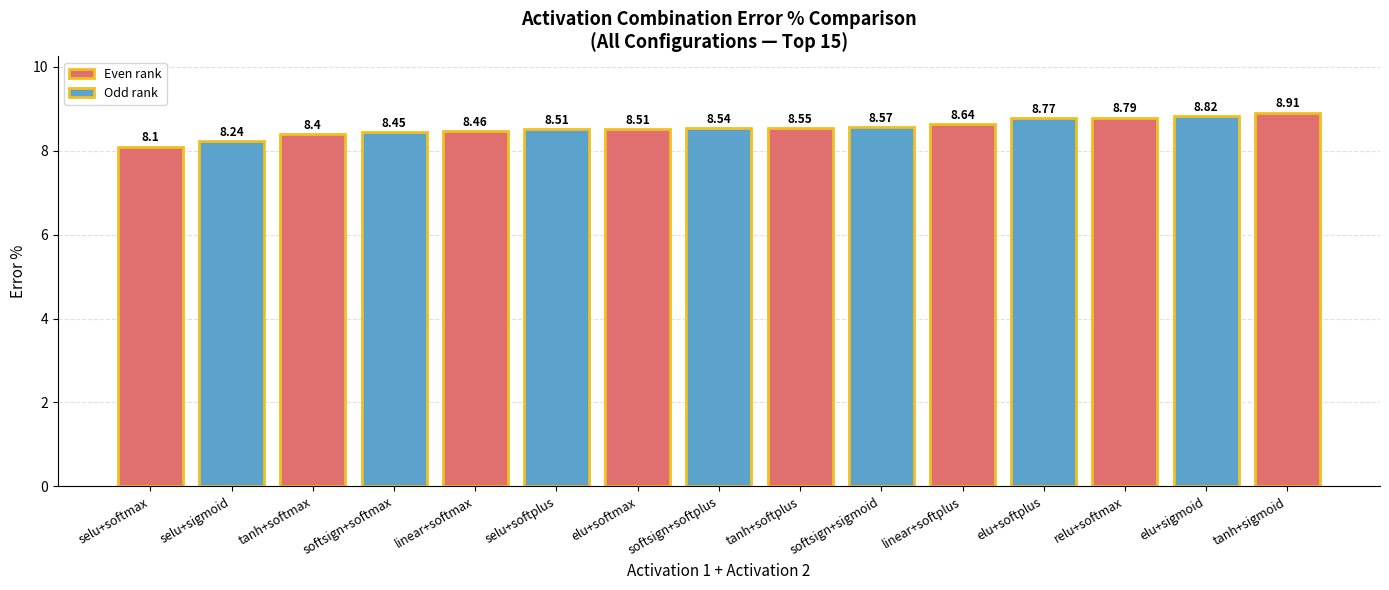

Which has a higher value, linear+softmax or tanh+sigmoid?

tanh+sigmoid